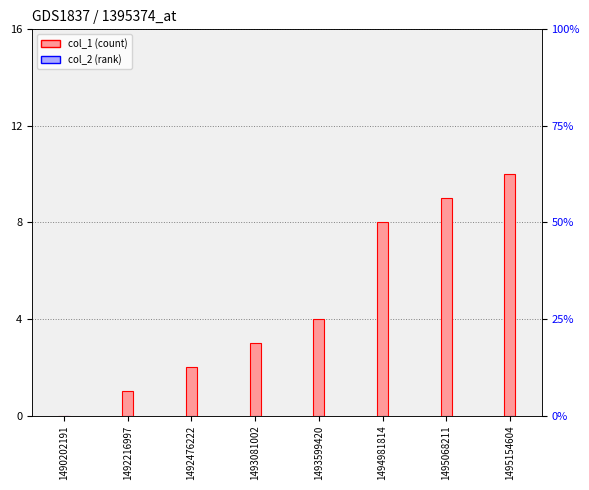

Rank the series by their average value, from lowest to highest.

col_2, col_1